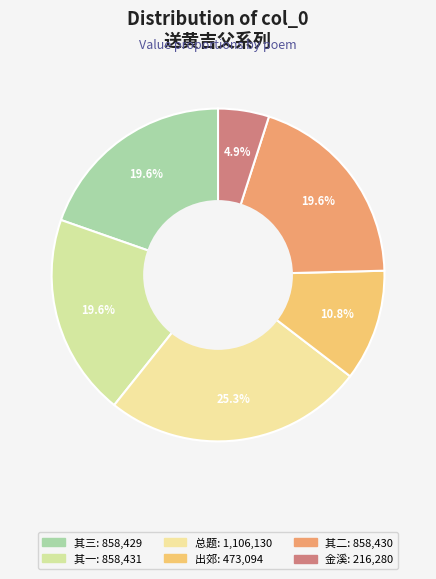

To the nearest percent, what is the average slice percentage?

17%